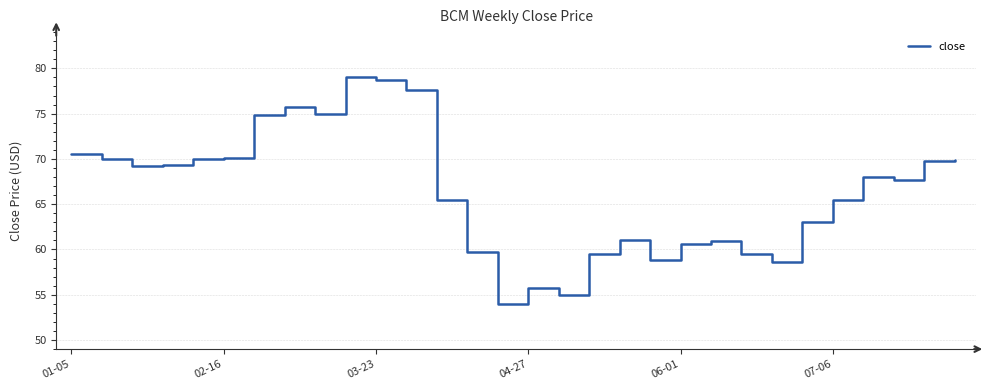

What is the maximum value shown in the chart?

79.0